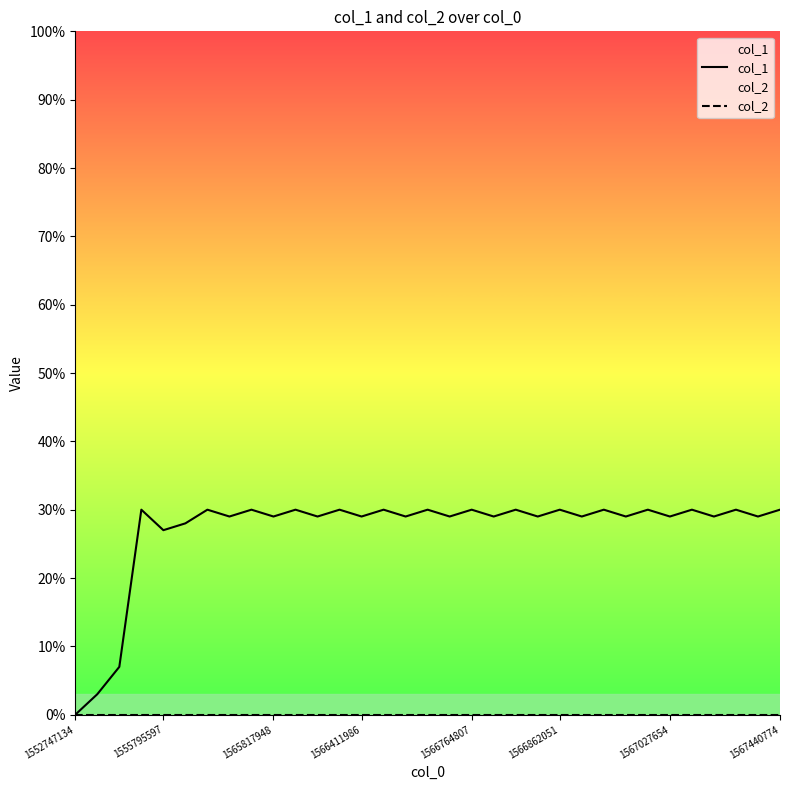

What is the total value across all series at 15?

29